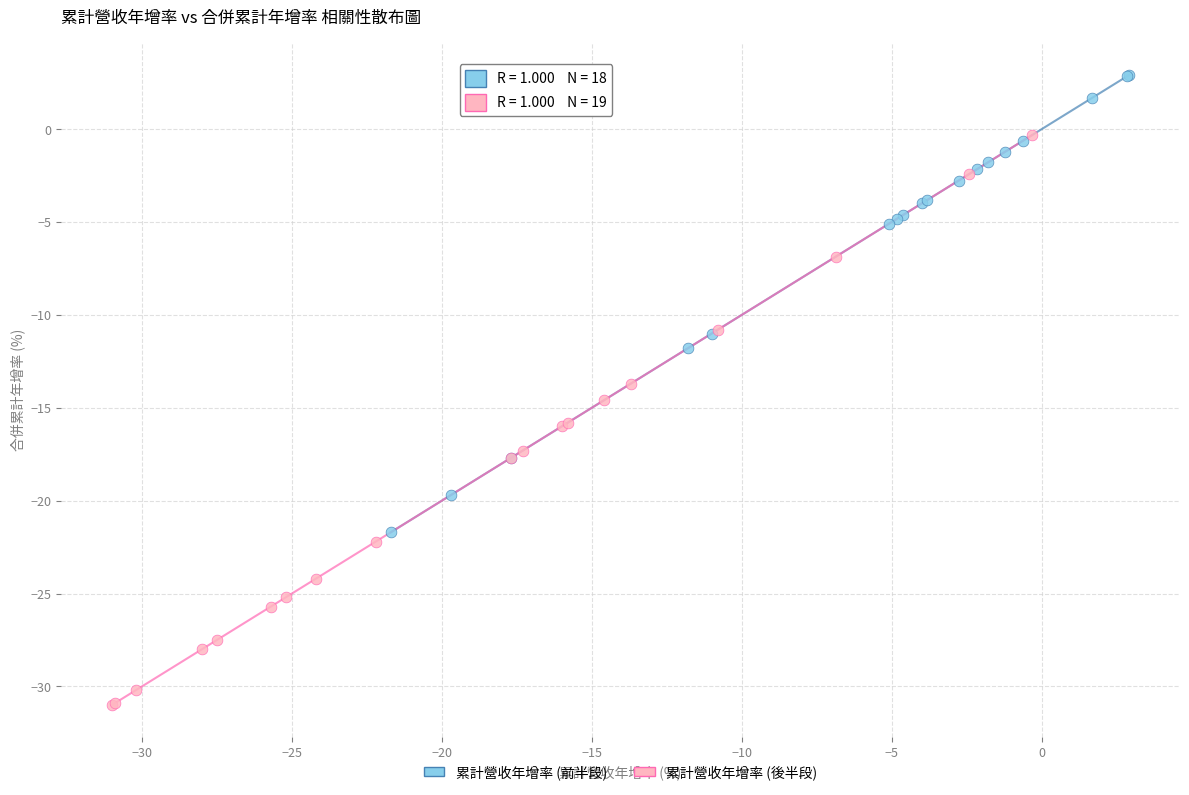

Which series has the largest Y range (max minus min)?

累計營收年增率 (後半段)